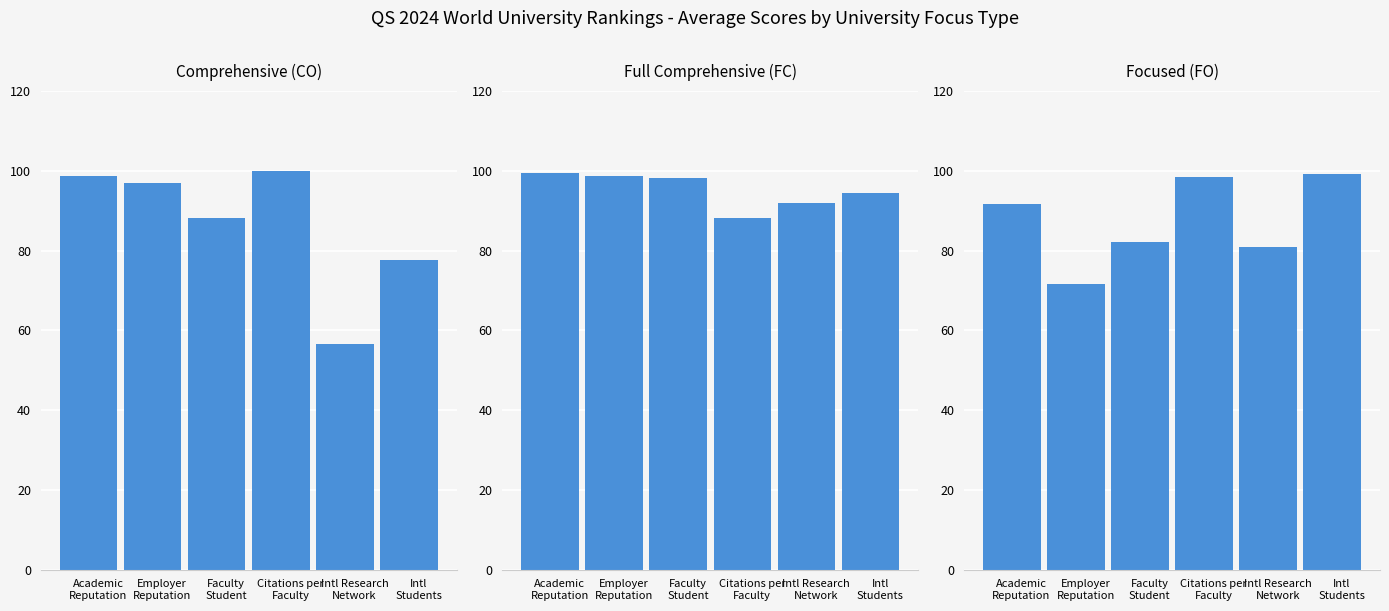

Reading right to left, transcribe all the data shown in this chart.

Comprehensive (CO): 77.6	56.5	100.0	88.2	97.1	98.6
Full Comprehensive (FC): 94.4	92.0	88.3	98.2	98.8	99.5
Focused (FO): 99.2	80.8	98.5	82.2	71.8	91.7